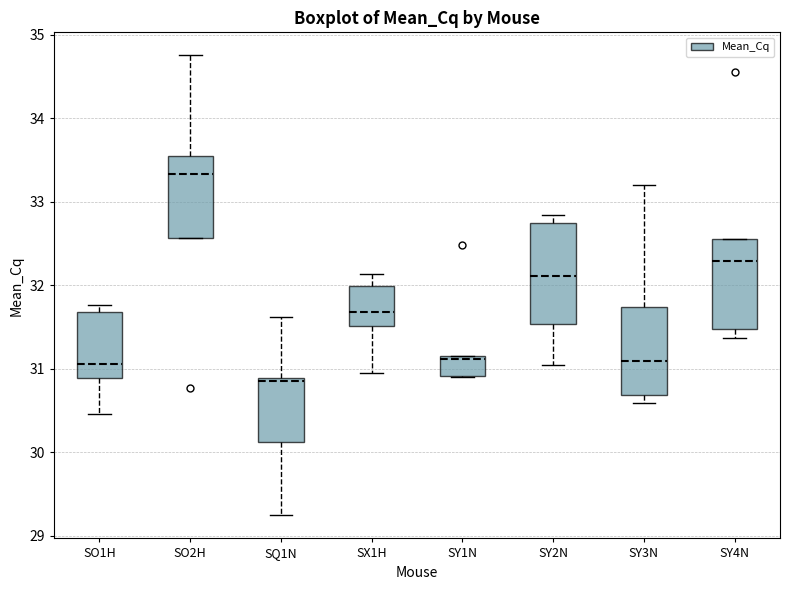

Where is the lower edge of the box for SO2H on the y-axis? The values are not printed on the chart, so give them approximately, as read against the axis.

32.6